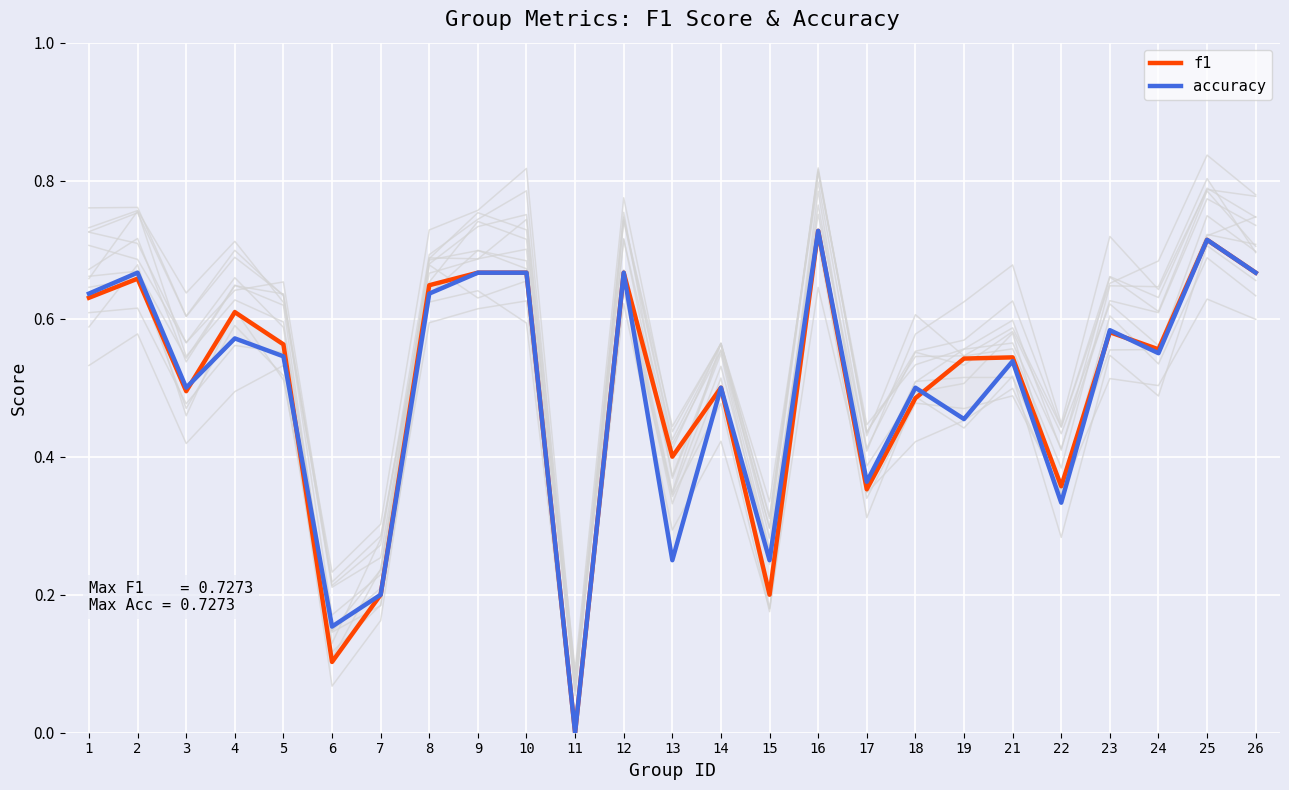

Which series changed the most between 8 and 9?

accuracy